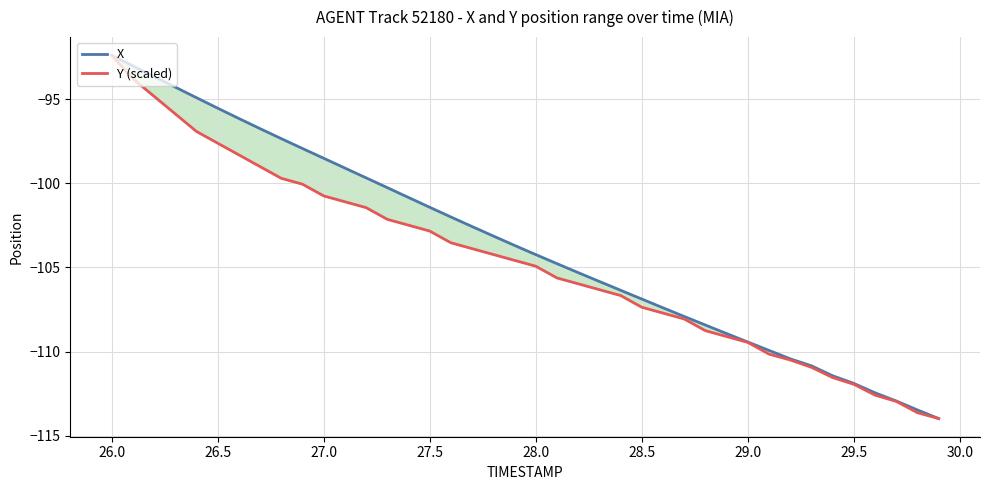

At 28.5, list the series in order from smallest to largest.

Y (scaled), X